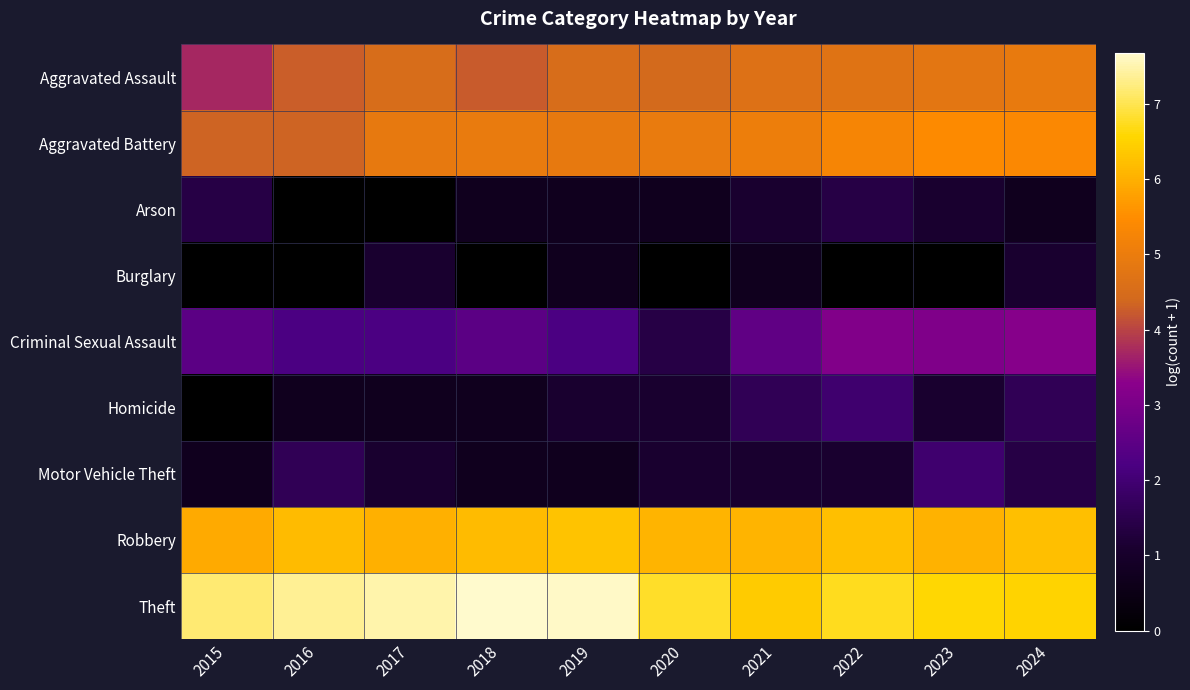

Which label corresponds to the smallest value in the chart?

2016